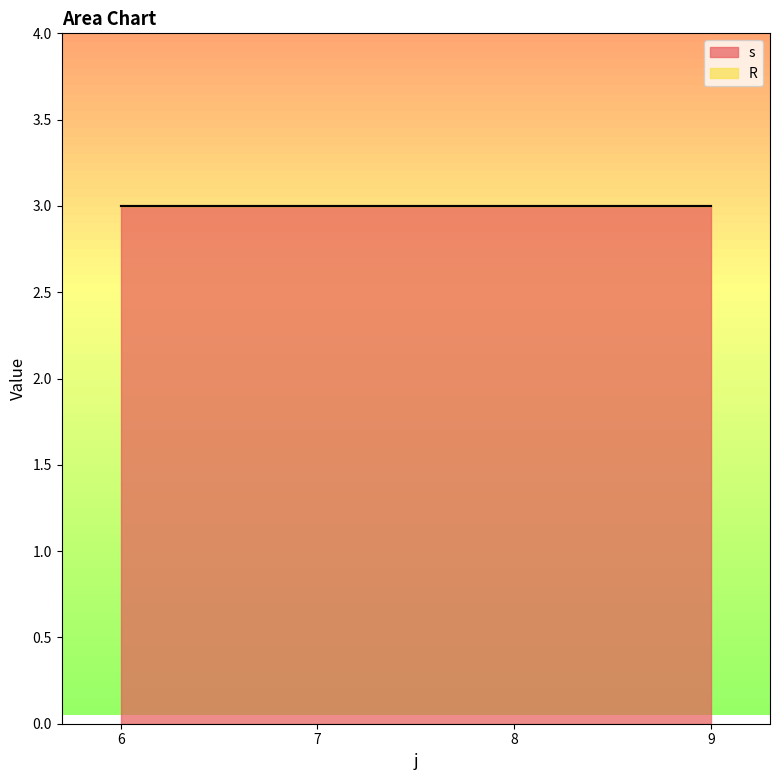

Is it true that R equals 0 at 7?

True